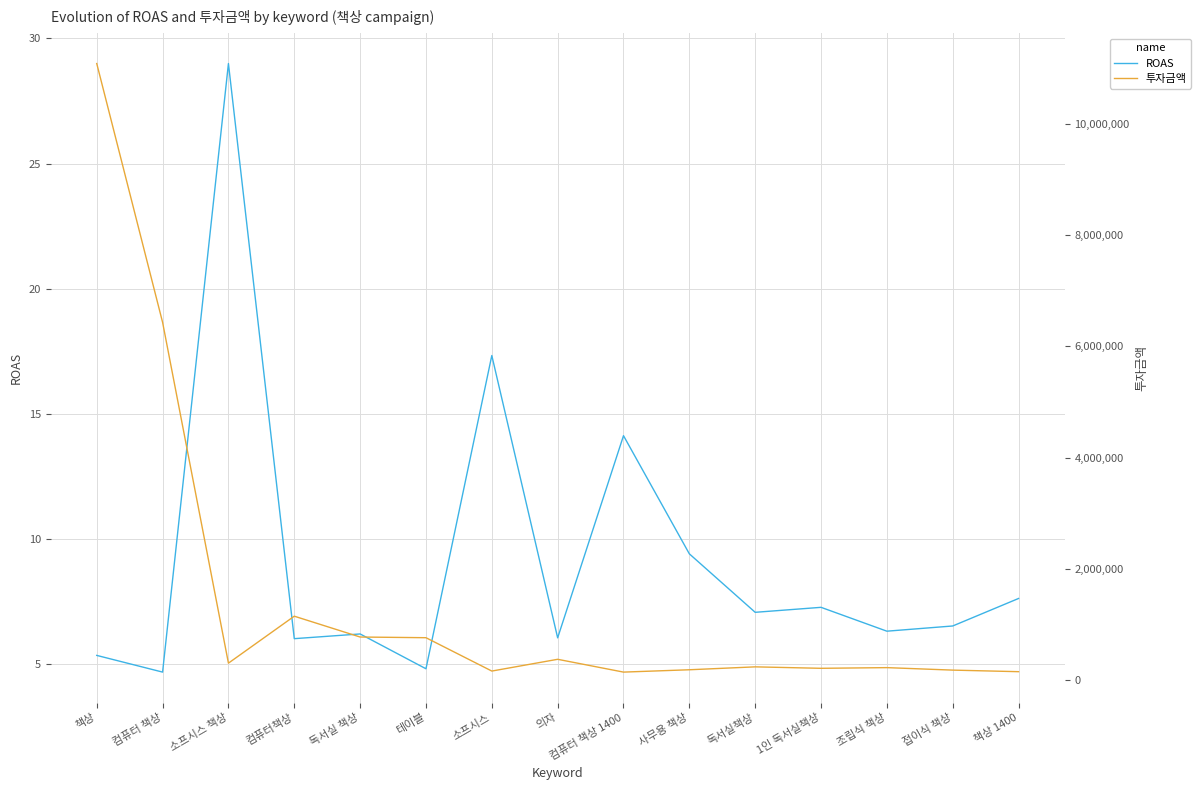

Which series has the largest total across all categories?

투자금액